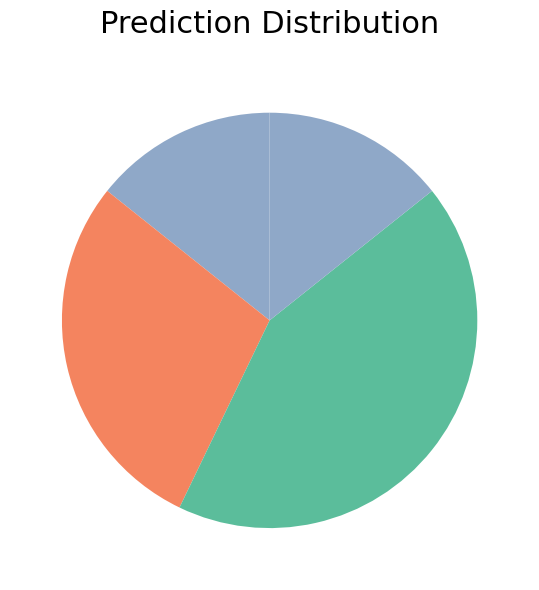

Count the number of slices in the pie.

4